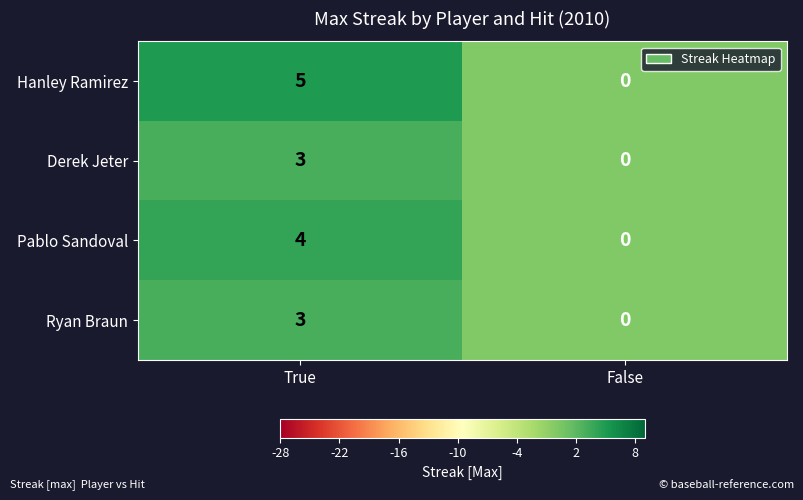

How many data points does each series have?

2